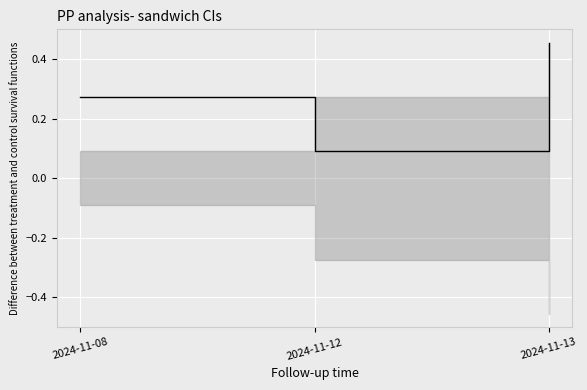

List the labels in order of value, largest first.

2024-11-13, 2024-11-08, 2024-11-12